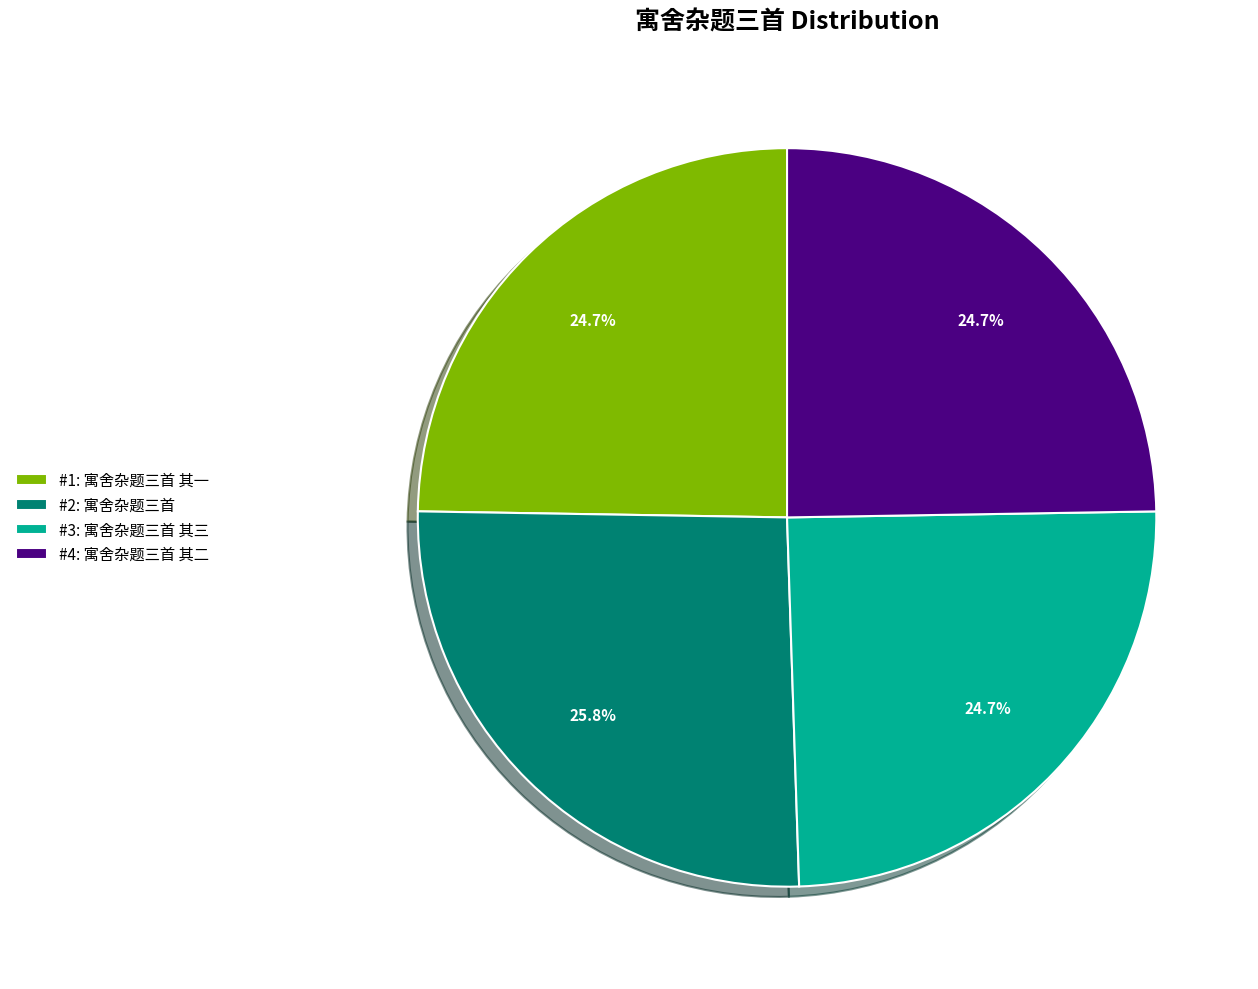

Do #1: 寓舍杂题三首 其一 and #3: 寓舍杂题三首 其三 together represent more than half of the pie?

No